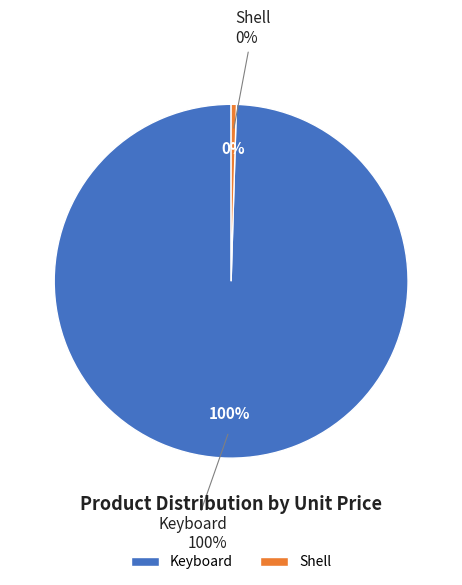

True or false: Shell accounts for 0% of the total.

True